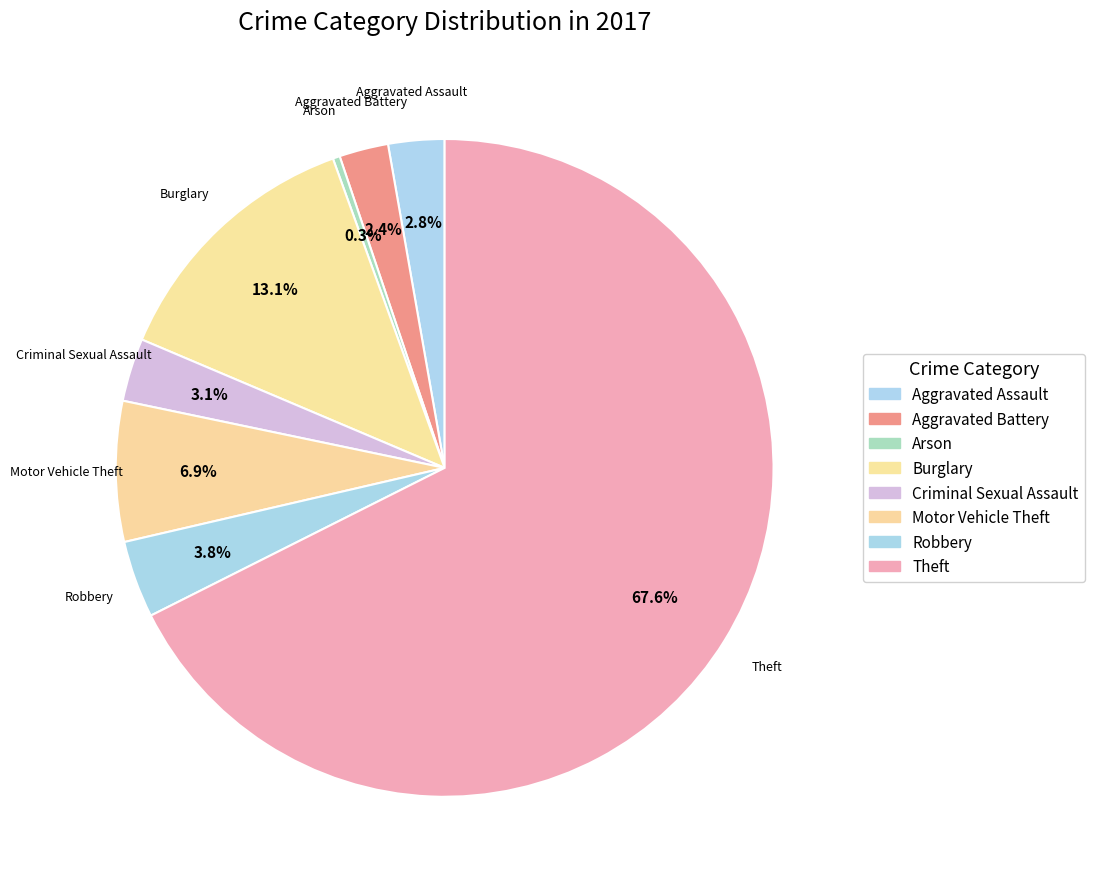

How many segments does this pie chart have?

8